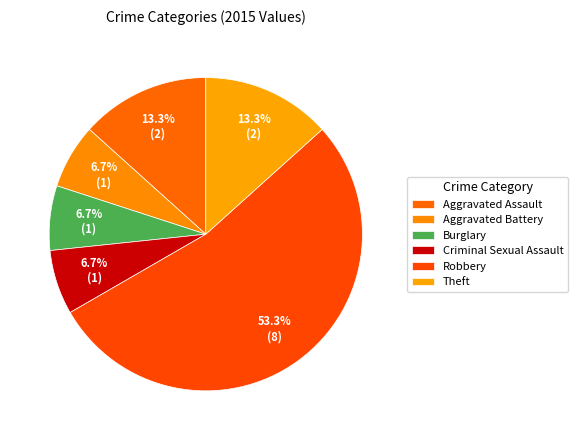

Count the number of slices in the pie.

6